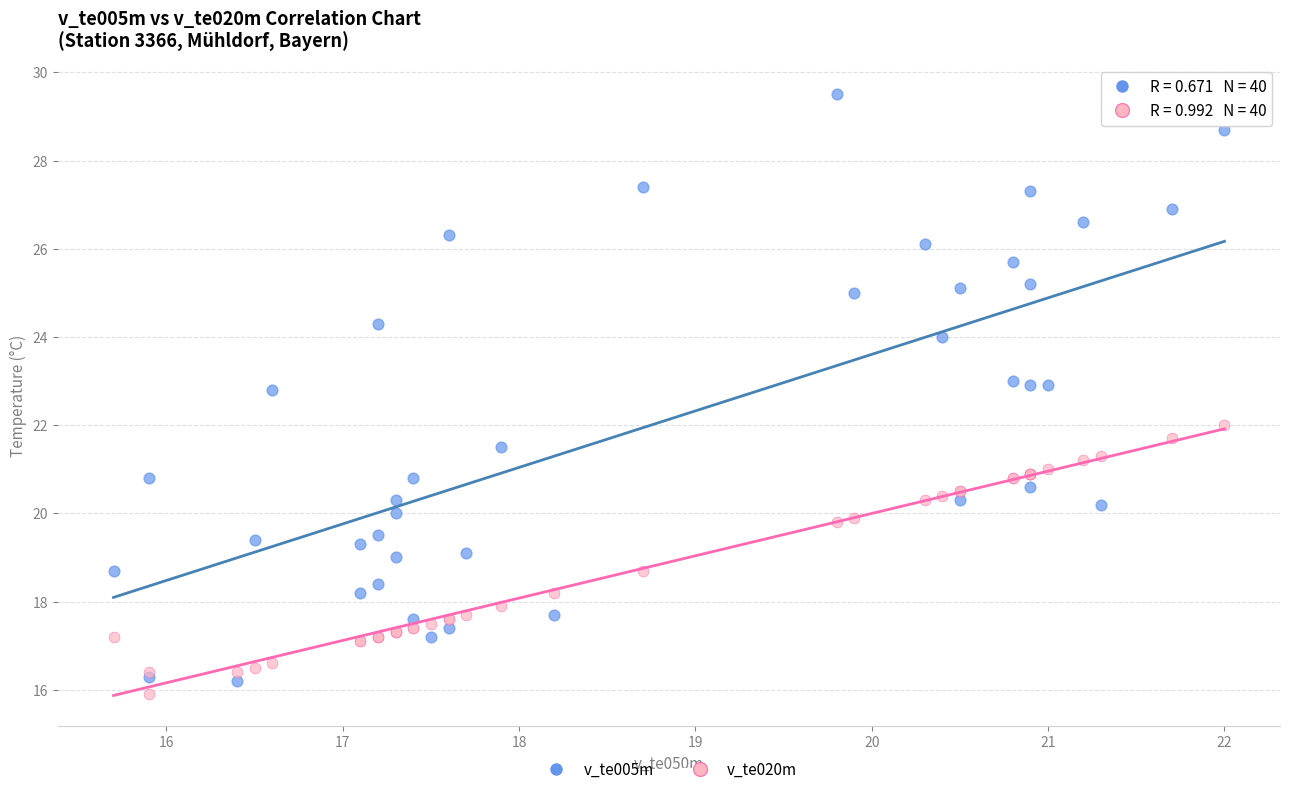

Which series has the widest spread of Y values?

v_te005m